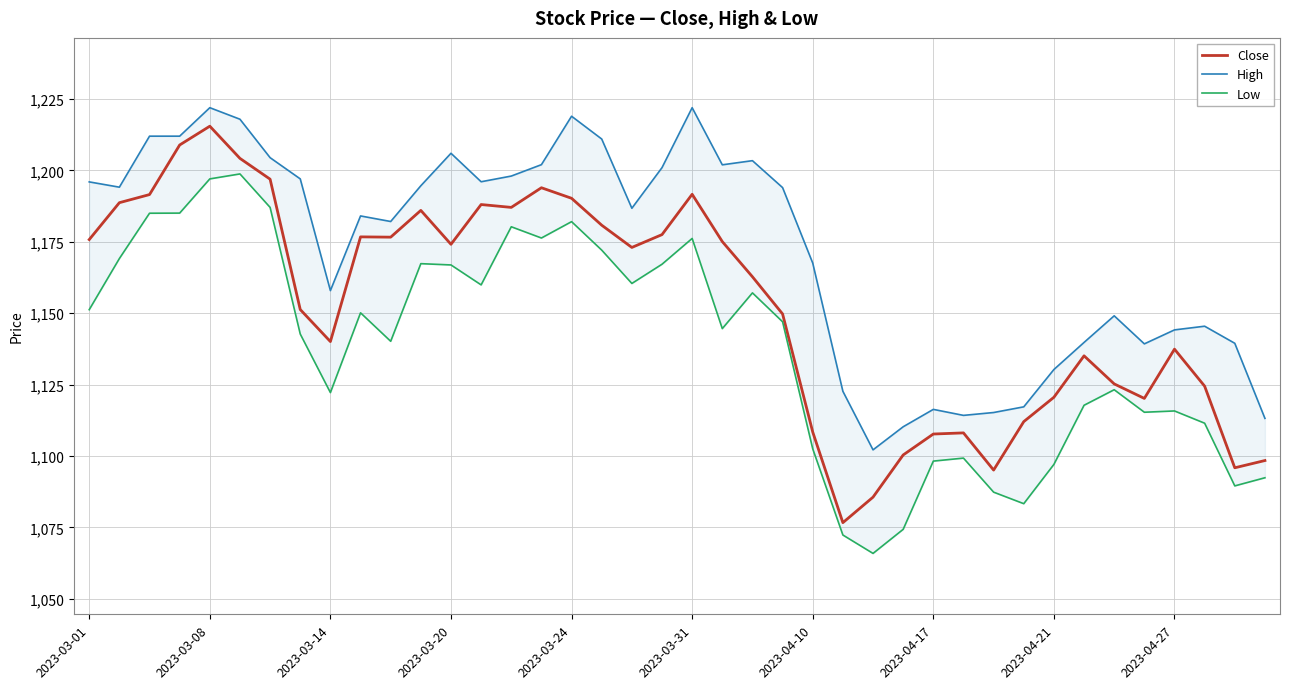

What is the maximum value for Close?

1215.5